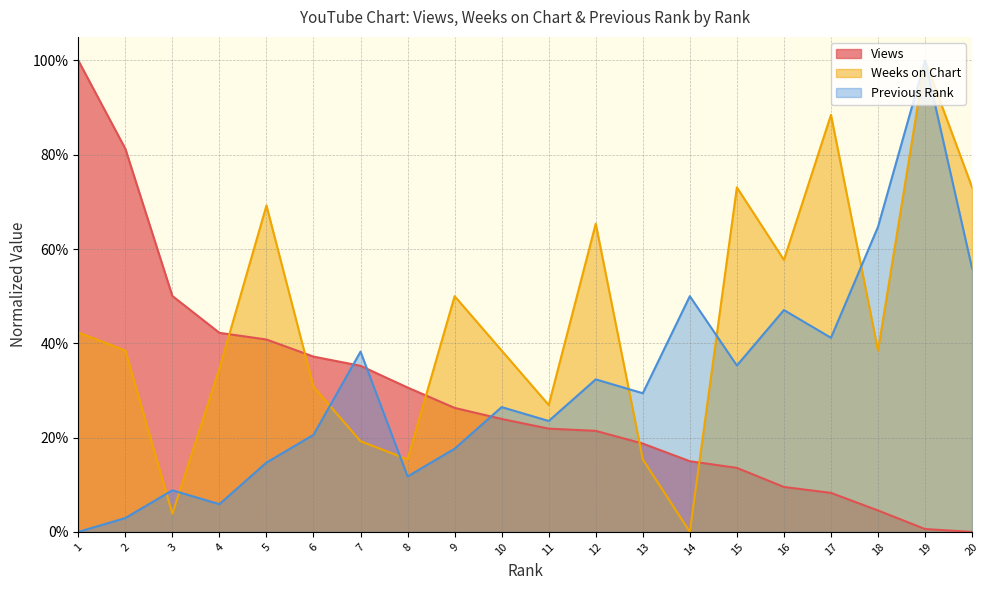

The value of Previous Rank at 19 is 1.0. True or false?

True